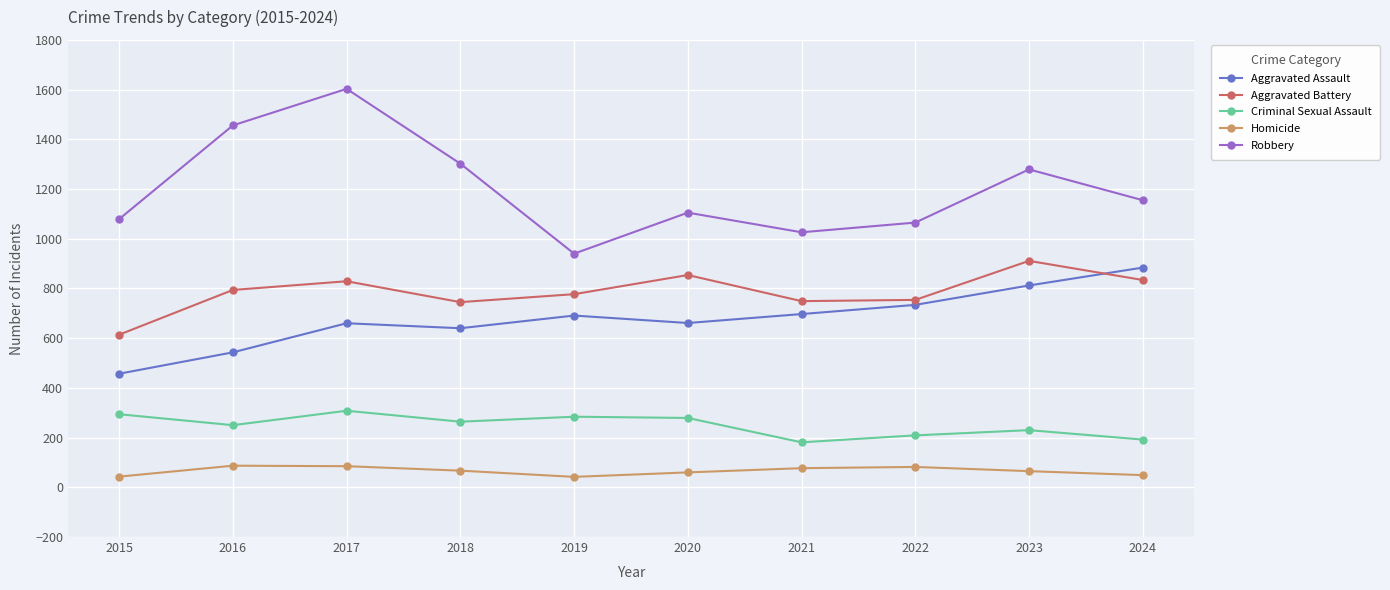

True or false: Aggravated Assault has a value of 156 at 2022.

False